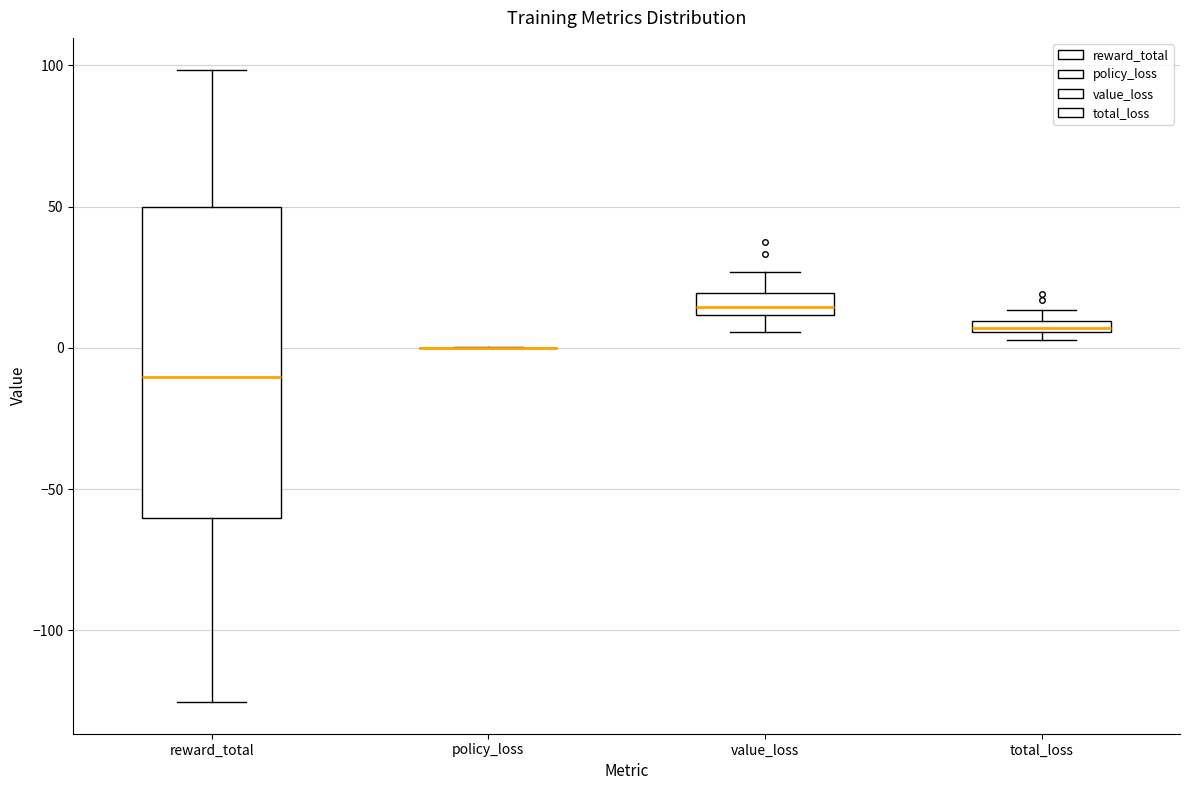

Which box is the tallest, from its lower edge to its upper edge?

reward_total